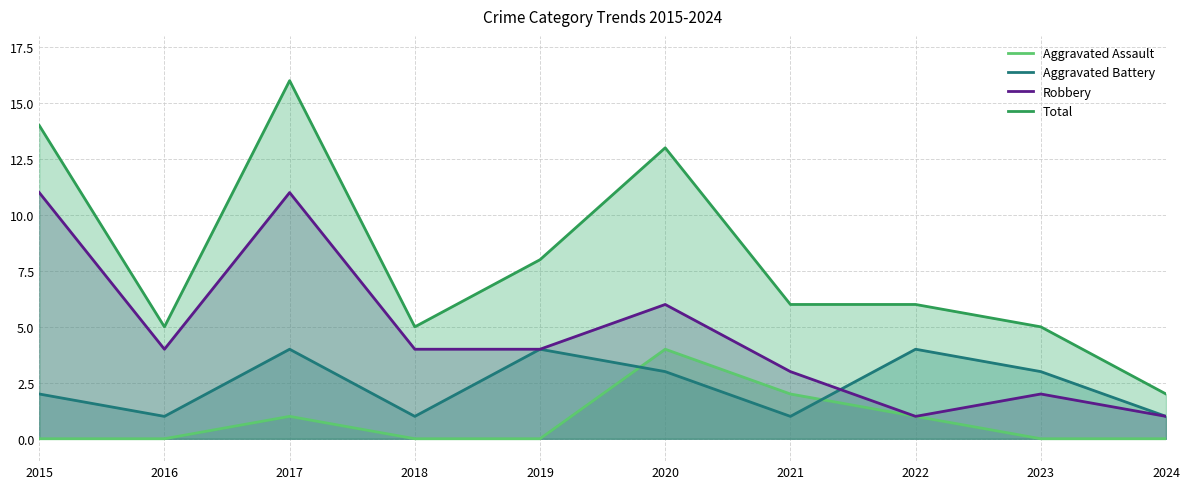

True or false: Robbery and Total intersect in this chart.

False